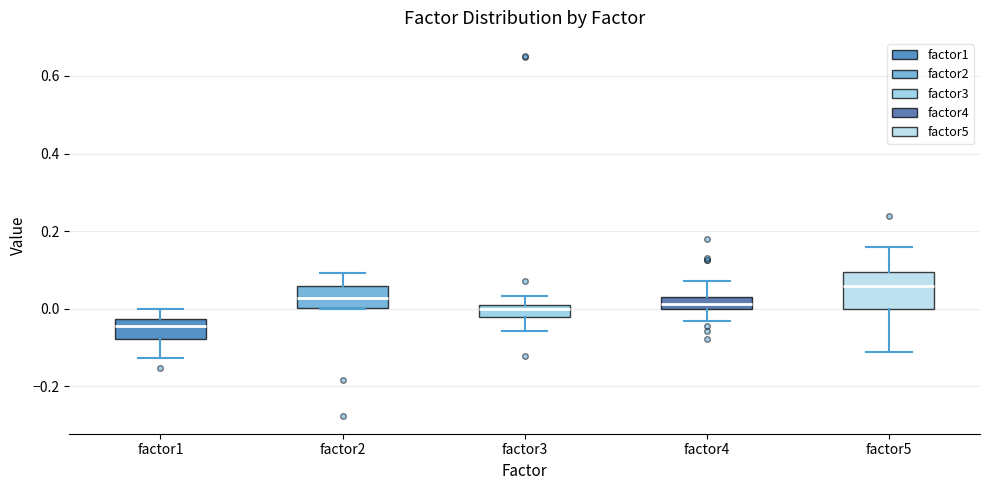

Which box is the tallest, from its lower edge to its upper edge?

factor5